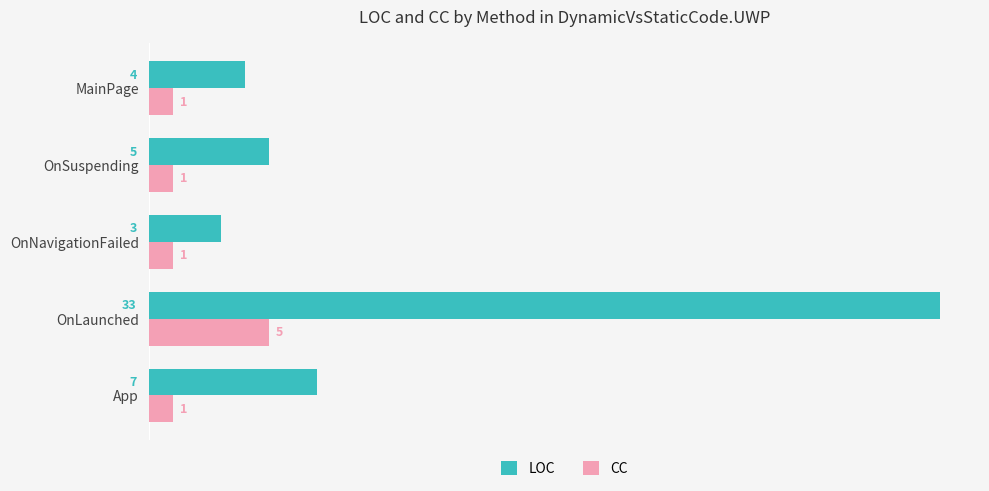

What is the sum of all LOC values?

52